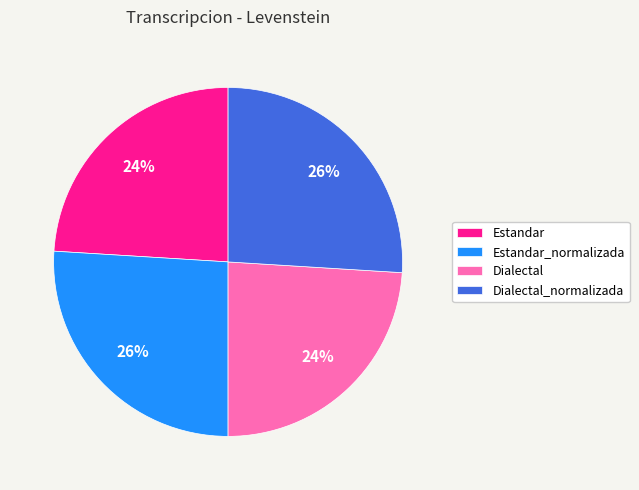

What percentage is the Estandar_normalizada slice, to the nearest percent?

26%